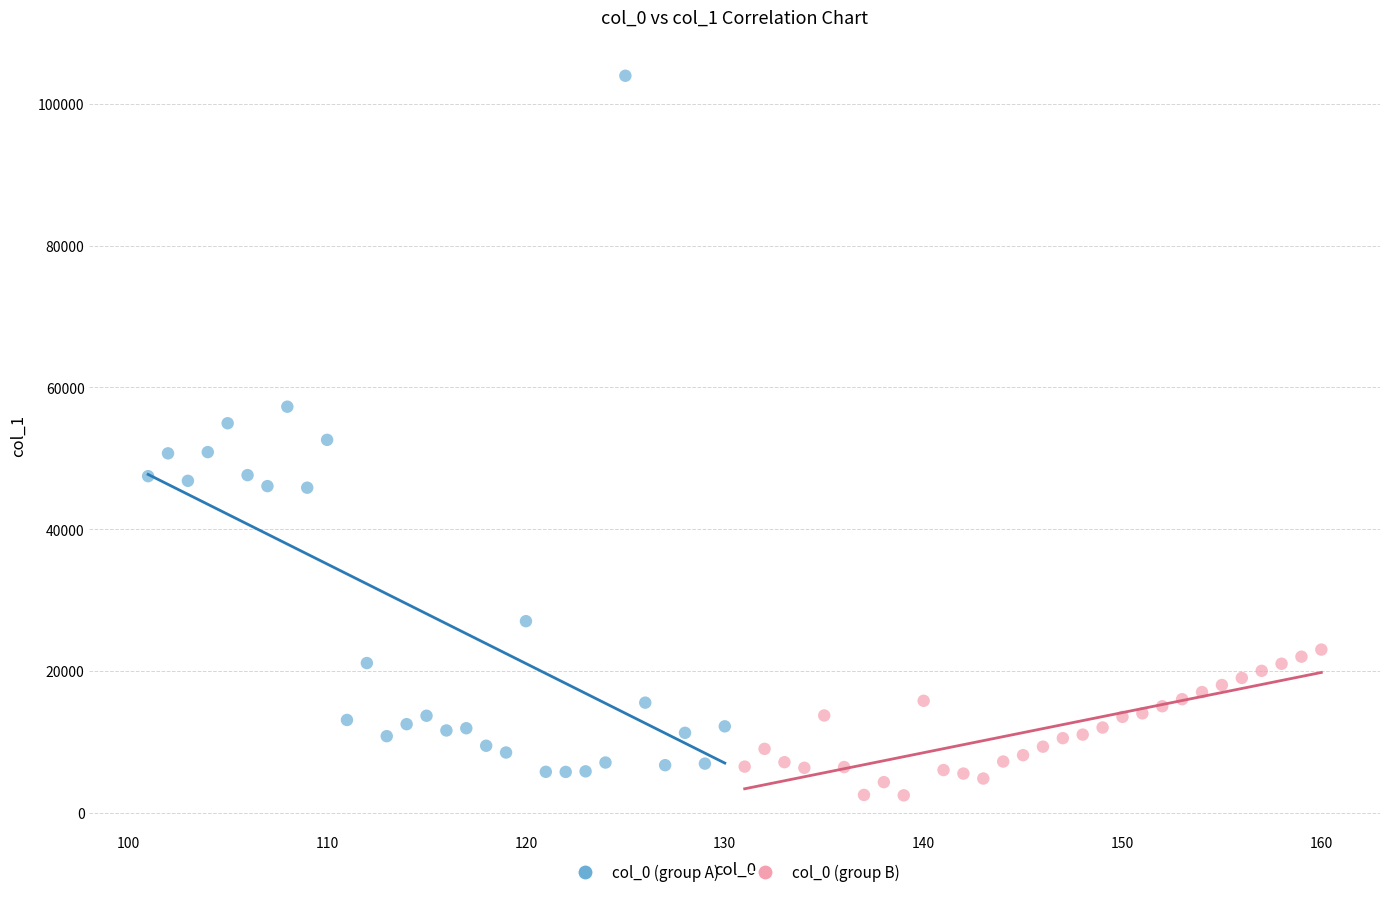

Which series has the widest spread of Y values?

col_0 (group A)